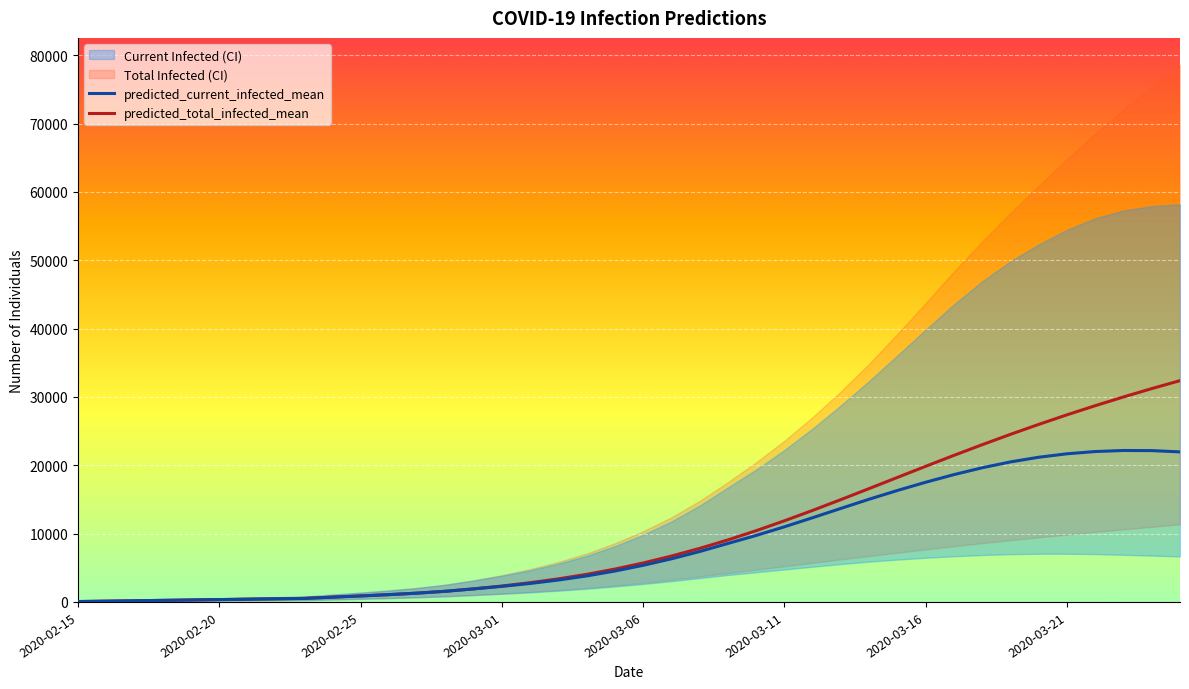

The value of predicted_total_infected_mean at 31 is 12174. True or false?

False